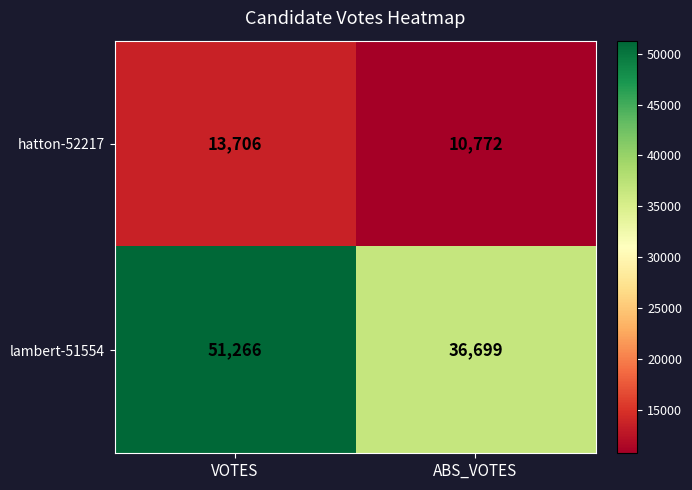

What is the approximate value of lambert-51554 at VOTES, to the nearest 10?

51270